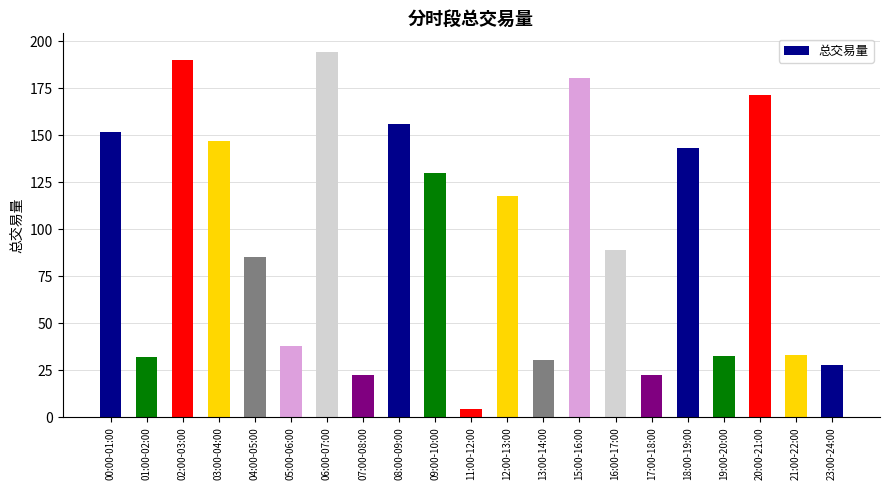

What is the sum of the values at 21:00-22:00 and 23:00-24:00?

61.3